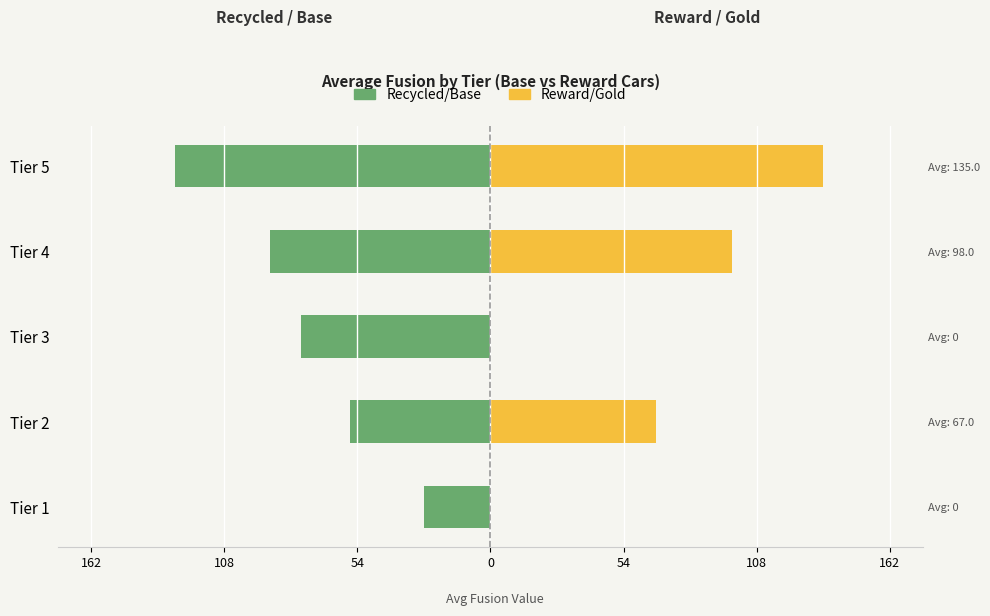

How many values in the Reward/Gold series are below 67?

2